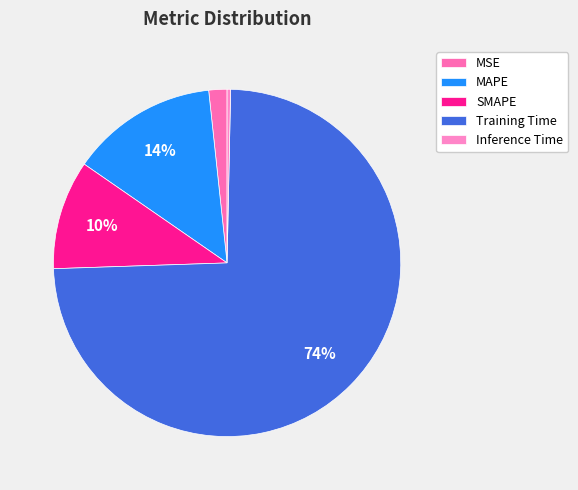

Is there a majority slice in this chart?

Yes